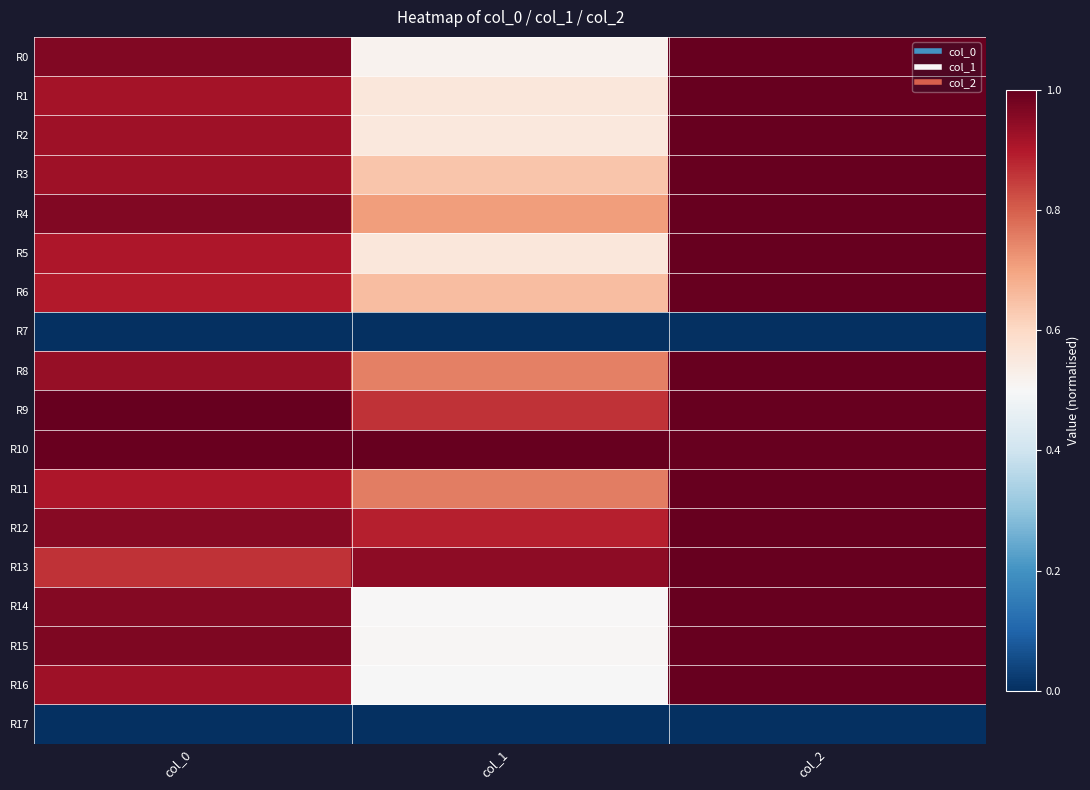

Reading left to right, transcribe all the data shown in this chart.

R0: col_0=1.0	col_1=0.5	col_2=1.0
R1: col_0=0.9	col_1=0.6	col_2=1.0
R2: col_0=0.9	col_1=0.6	col_2=1.0
R3: col_0=0.9	col_1=0.6	col_2=1.0
R4: col_0=1.0	col_1=0.7	col_2=1.0
R5: col_0=0.9	col_1=0.6	col_2=1.0
R6: col_0=0.9	col_1=0.7	col_2=1.0
R7: col_0=0.0	col_1=0.0	col_2=0.0
R8: col_0=0.9	col_1=0.8	col_2=1.0
R9: col_0=1.0	col_1=0.9	col_2=1.0
R10: col_0=1.0	col_1=1.0	col_2=1.0
R11: col_0=0.9	col_1=0.8	col_2=1.0
R12: col_0=1.0	col_1=0.9	col_2=1.0
R13: col_0=0.9	col_1=0.9	col_2=1.0
R14: col_0=1.0	col_1=0.5	col_2=1.0
R15: col_0=1.0	col_1=0.5	col_2=1.0
R16: col_0=0.9	col_1=0.5	col_2=1.0
R17: col_0=0.0	col_1=0.0	col_2=0.0